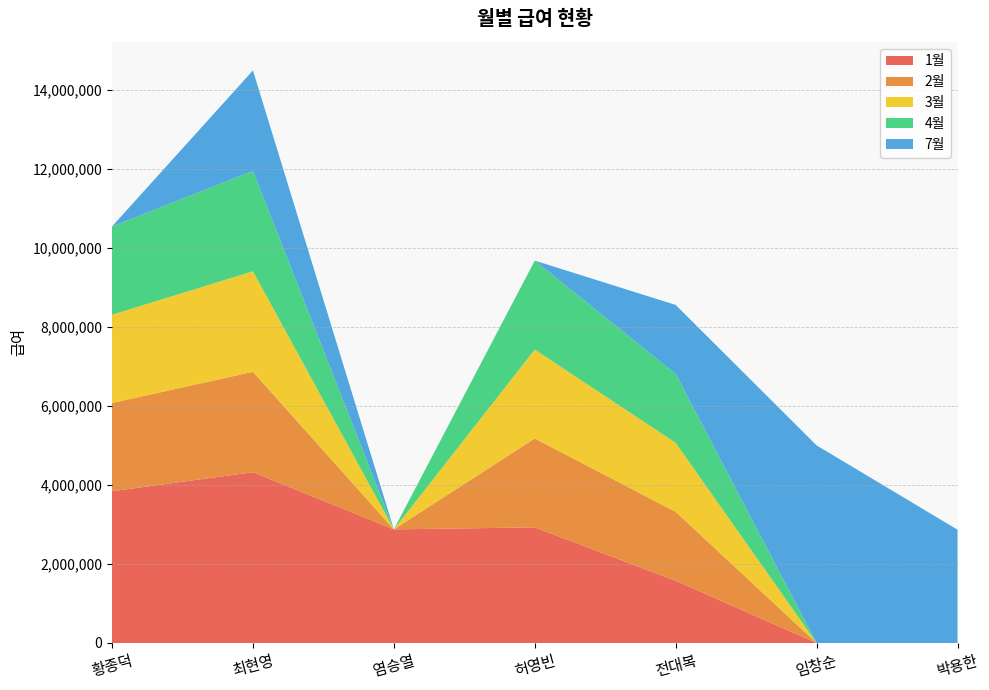

Reading right to left, what are all the values shown in this chart?

1월: 0	0	1573770	2925000	2875000	4320833	3839167
2월: 0	0	1745150	2250000	0	2541666	2233333
3월: 0	0	1745150	2250000	0	2541666	2233333
4월: 0	0	1745150	2250000	0	2541666	2233333
7월: 2866667	5000000	1745150	0	0	2541666	0